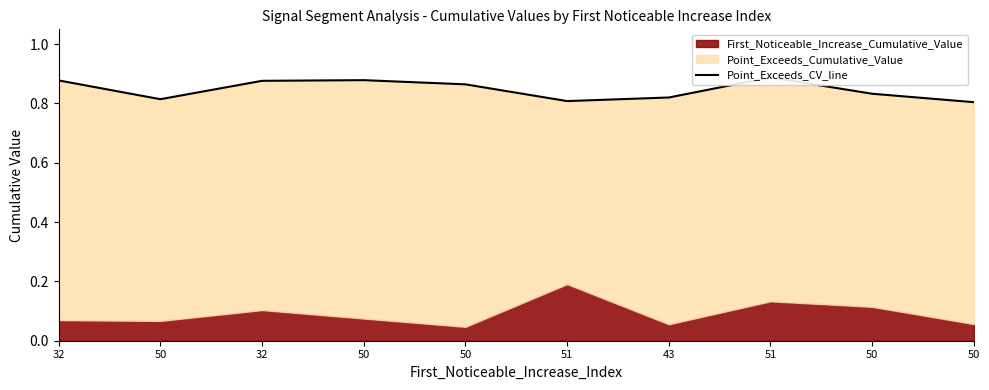

How many data points does each series have?

10